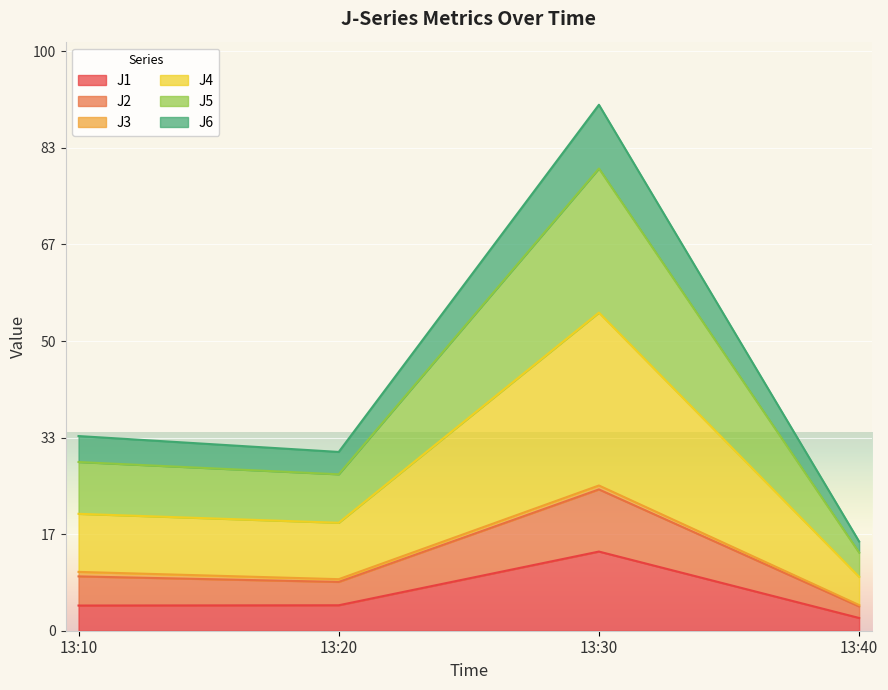

Where is the first local minimum for J6?

13:20